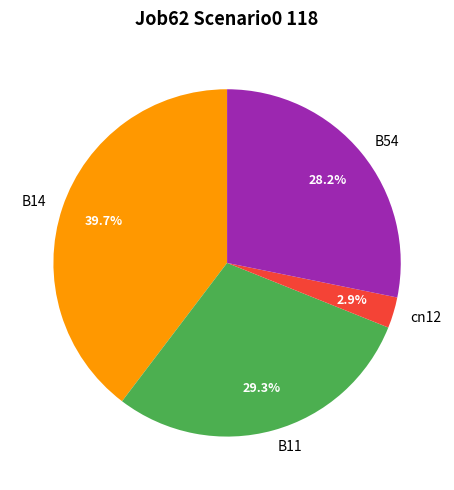

What is the total percentage of B14 and B11?

68.9%